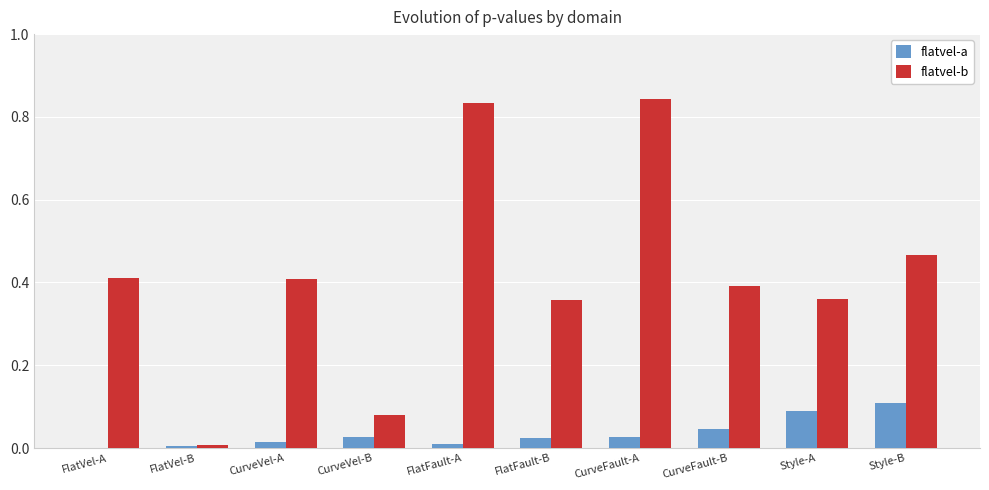

The value of flatvel-b at CurveVel-B is 0.0. True or false?

False